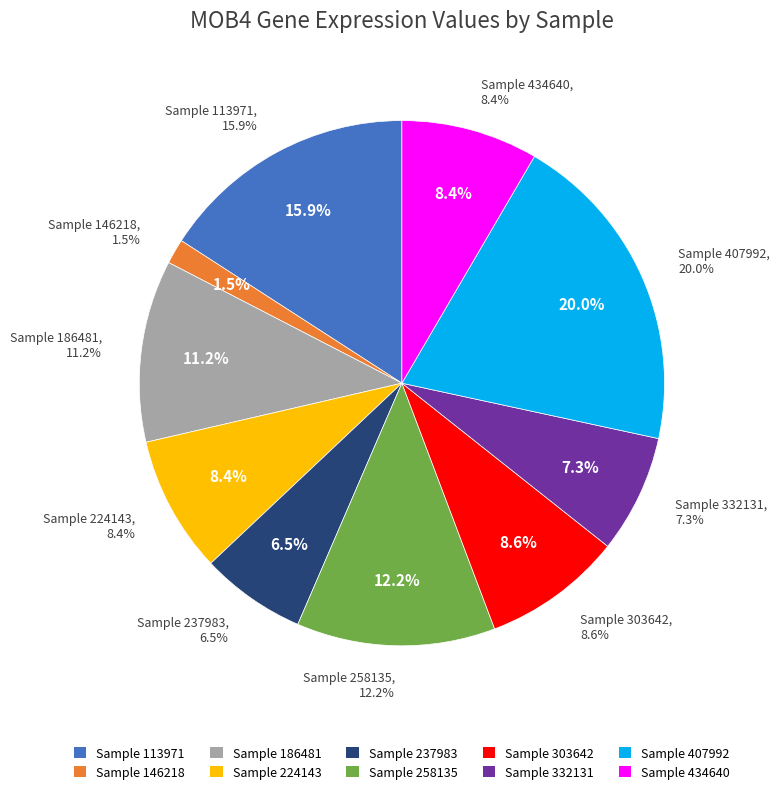

Count the number of slices in the pie.

10